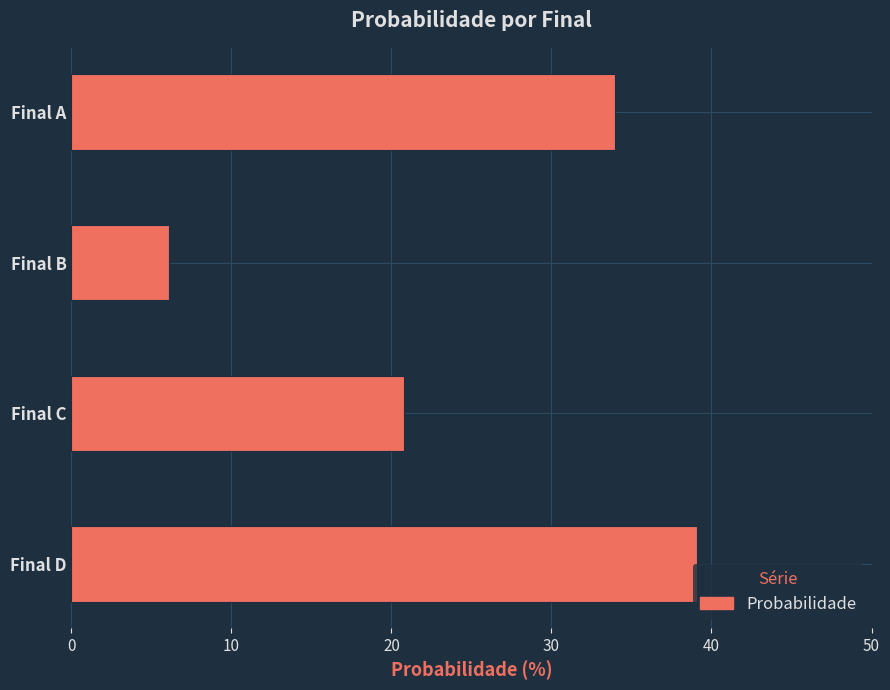

The value at Final D is 39.1. True or false?

True